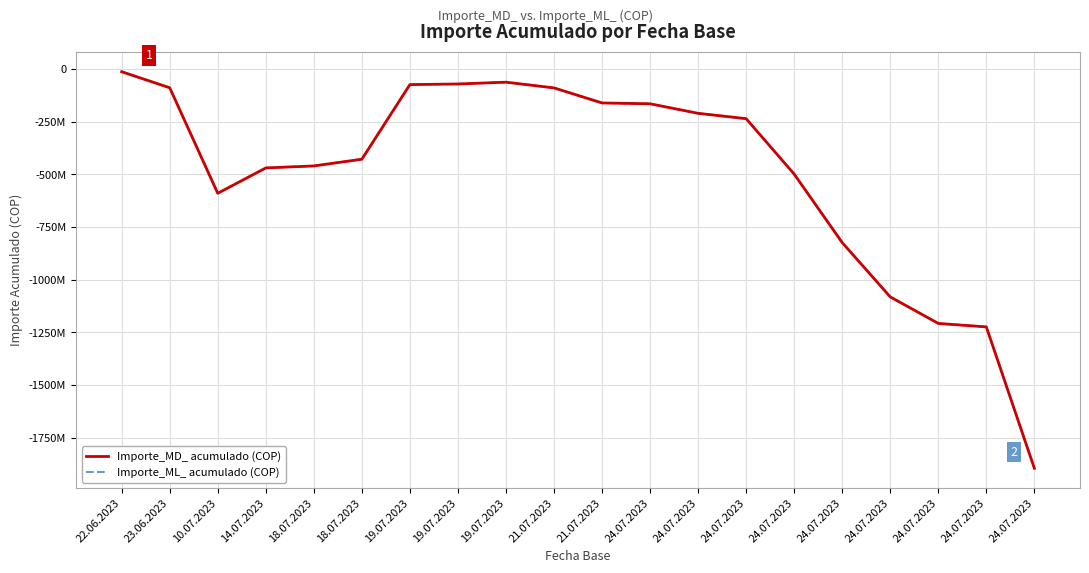

Where is the first local minimum for Importe_MD_ acumulado (COP)?

10.07.2023